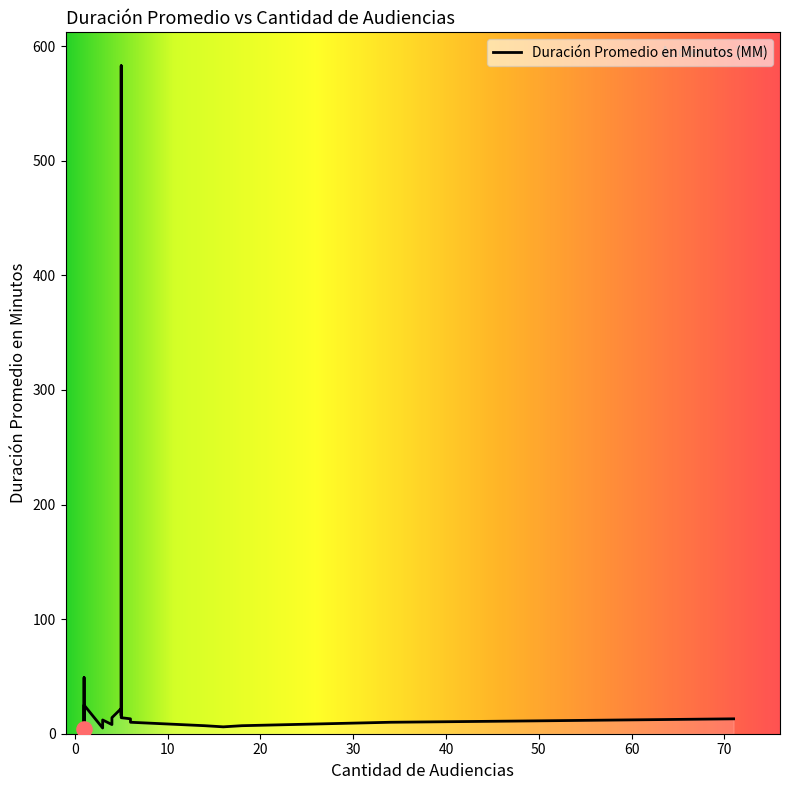

What is the change in value from 1 to 1?

-18